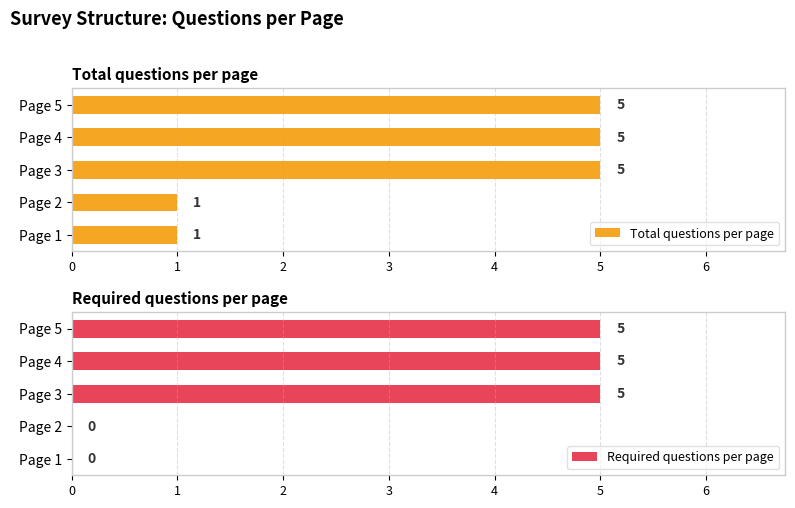

What is the difference between the Required questions per page values at Page 3 and Page 2?

5